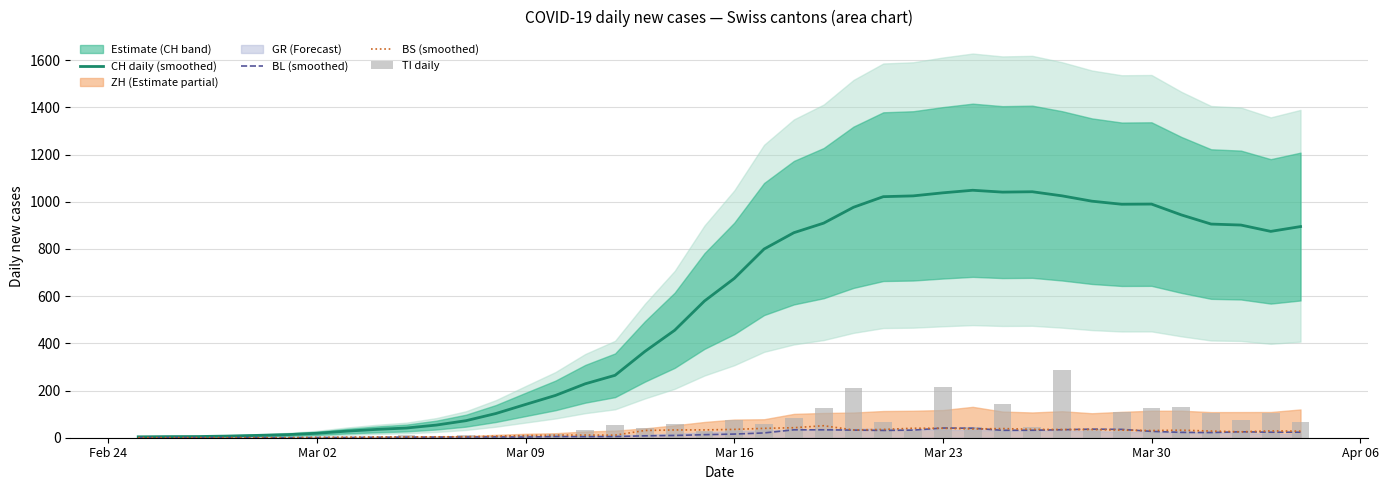

Which series has the largest total across all categories?

CH daily (smoothed)